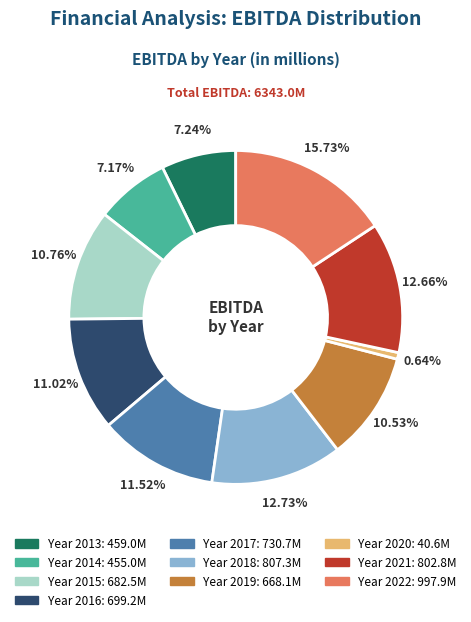

Is there a majority slice in this chart?

No